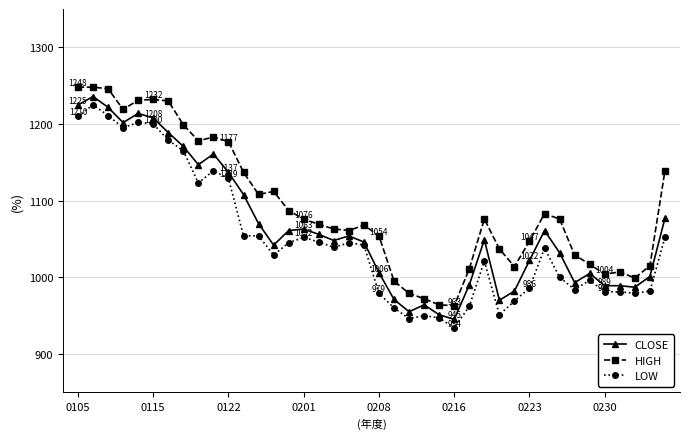

True or false: CLOSE and HIGH cross at least once.

False